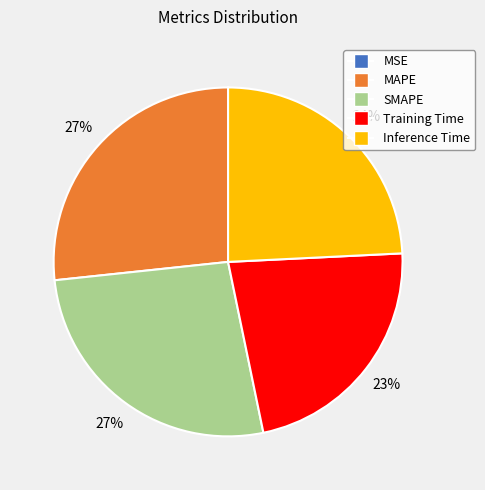

Does any single category account for the majority?

No